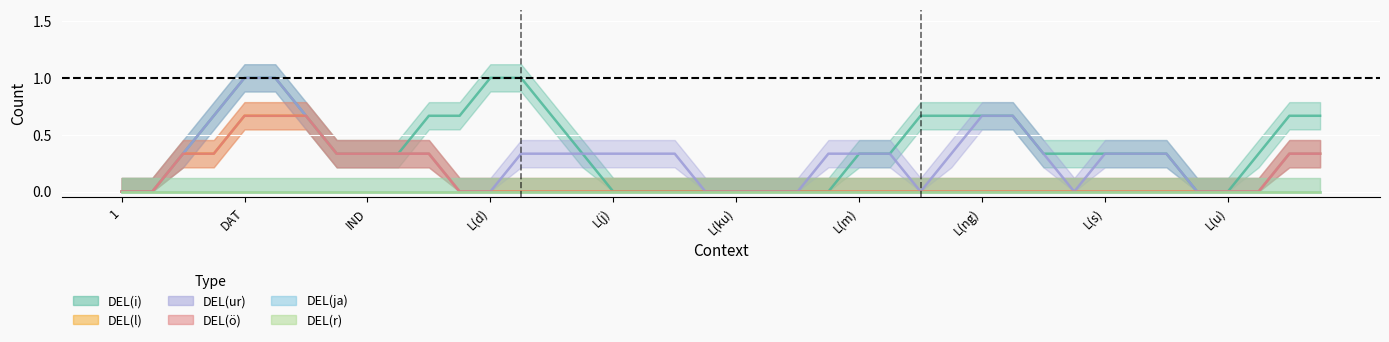

How many values in the DEL(l) series exceed 0?

5